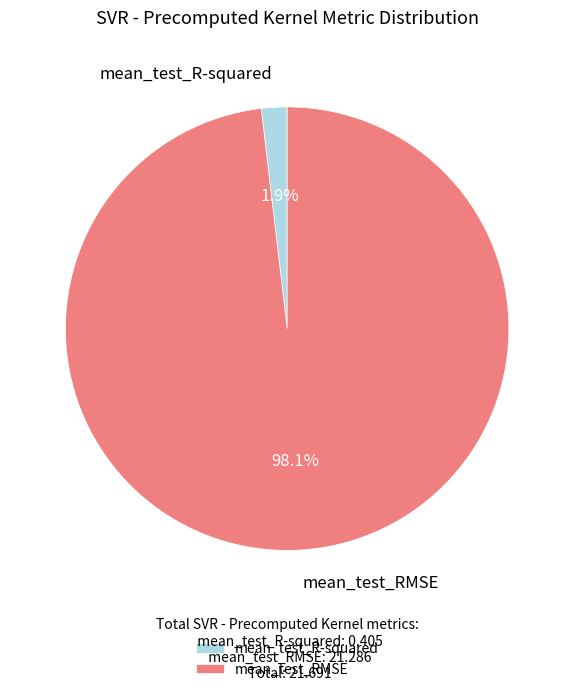

Count the number of slices in the pie.

2